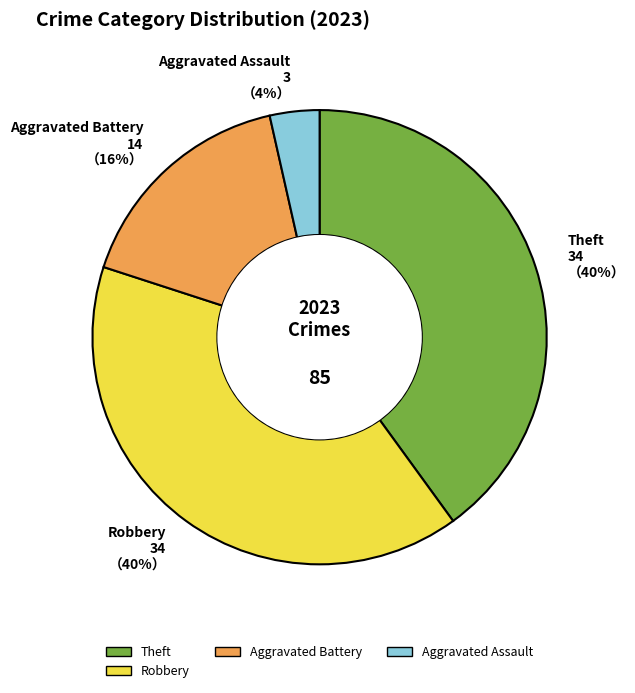

Is there any slice that represents more than half of the pie?

No